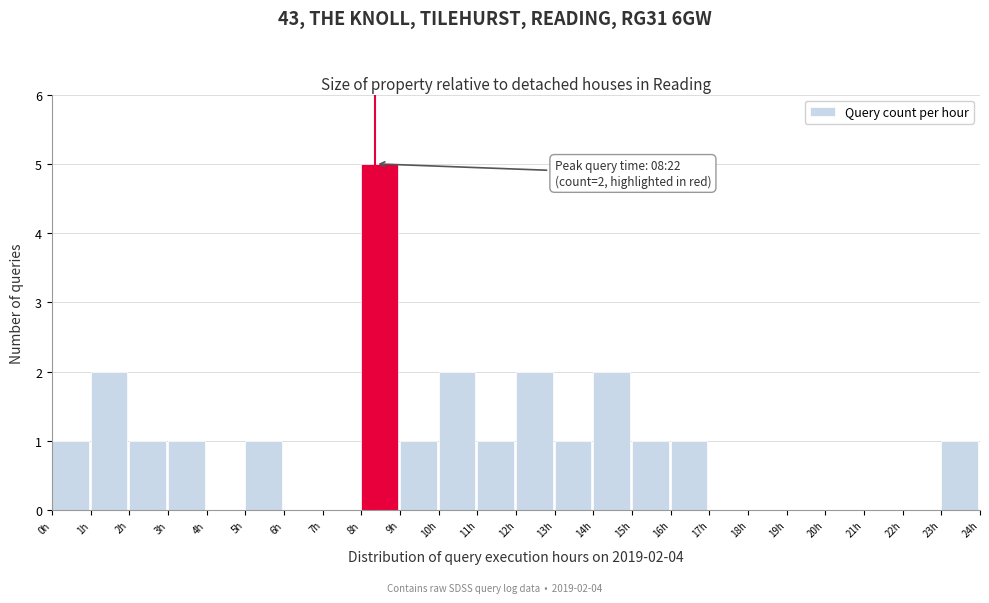

Over which range of the x-axis is the bar tallest?

8 to 9